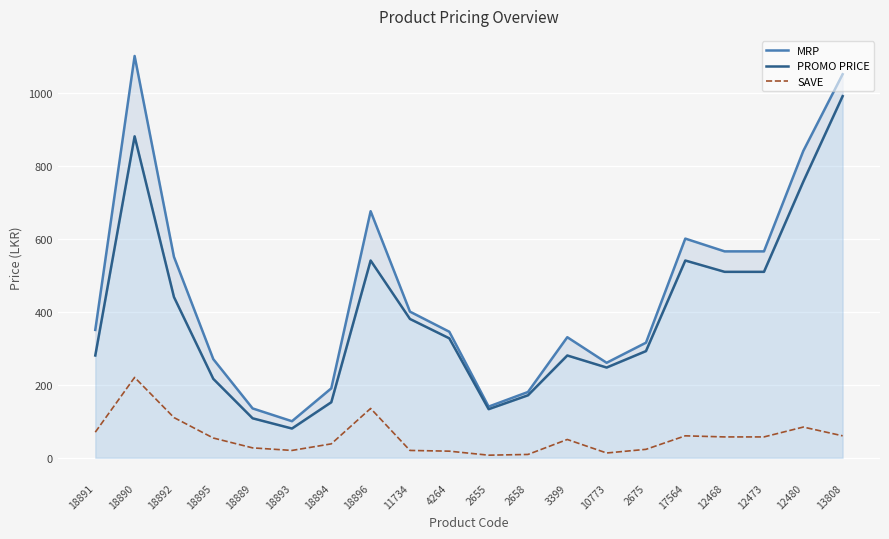

Reading left to right, what are all the values shown in this chart?

MRP: 350	1100	550	270	135	100	190	675	400	345	140	180	330	260	315	600	565	565	840	1050
PROMO PRICE: 280	880	440	216	108	80	152	540	380	327	133	171	280	247	292	540	509	509	756	990
SAVE: 70	220	110	54	27	20	38	135	20	18	7	9	50	13	23	60	57	57	84	60